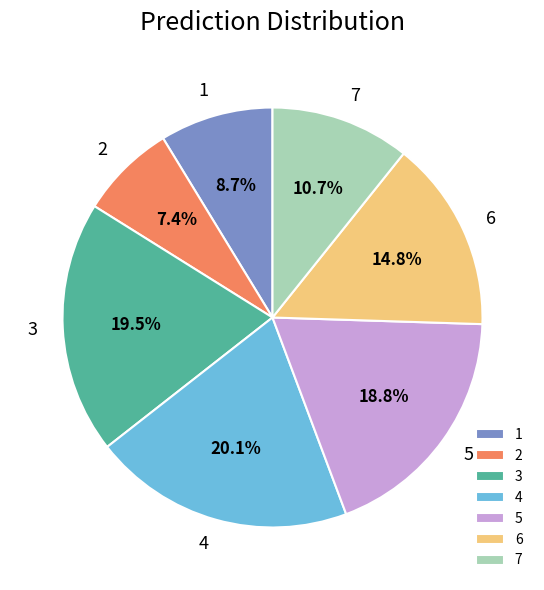

What is the ratio of the value at 3 to the value at 5?

1.0